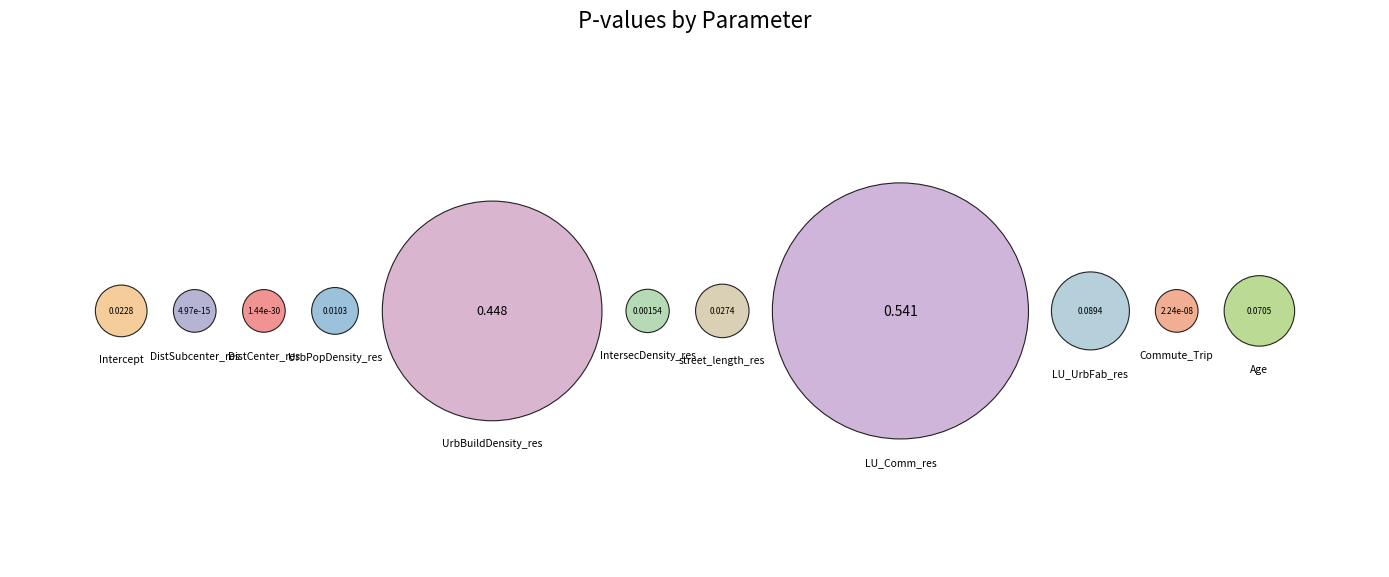

Count the number of slices in the pie.

11